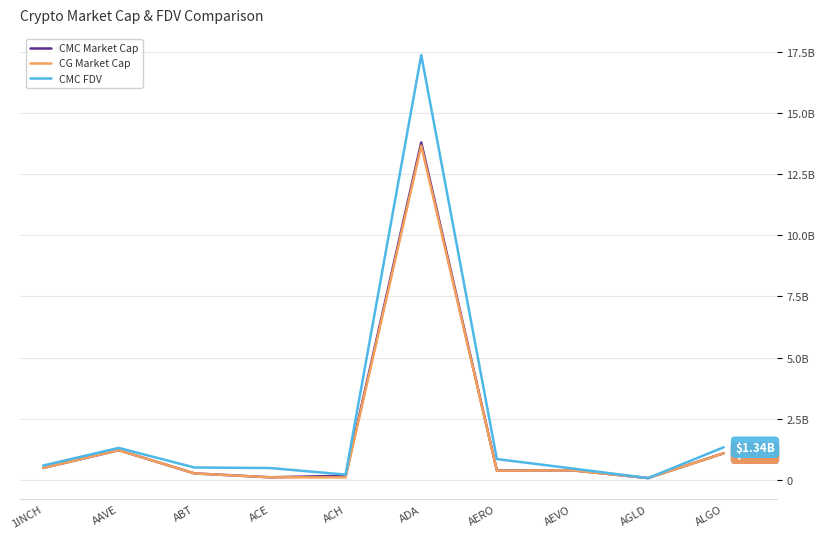

What are all the series names shown in the legend?

CMC Market Cap, CG Market Cap, CMC FDV